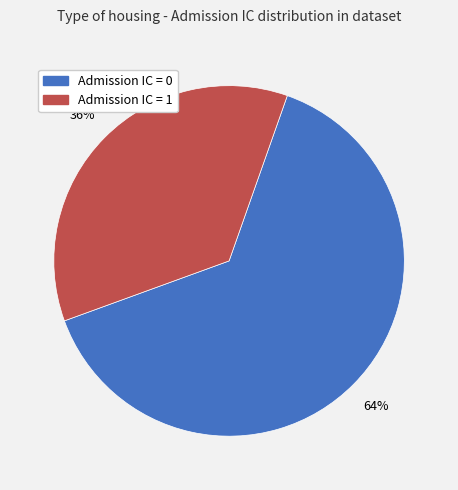

Rank the categories by value from lowest to highest.

Admission IC = 1, Admission IC = 0